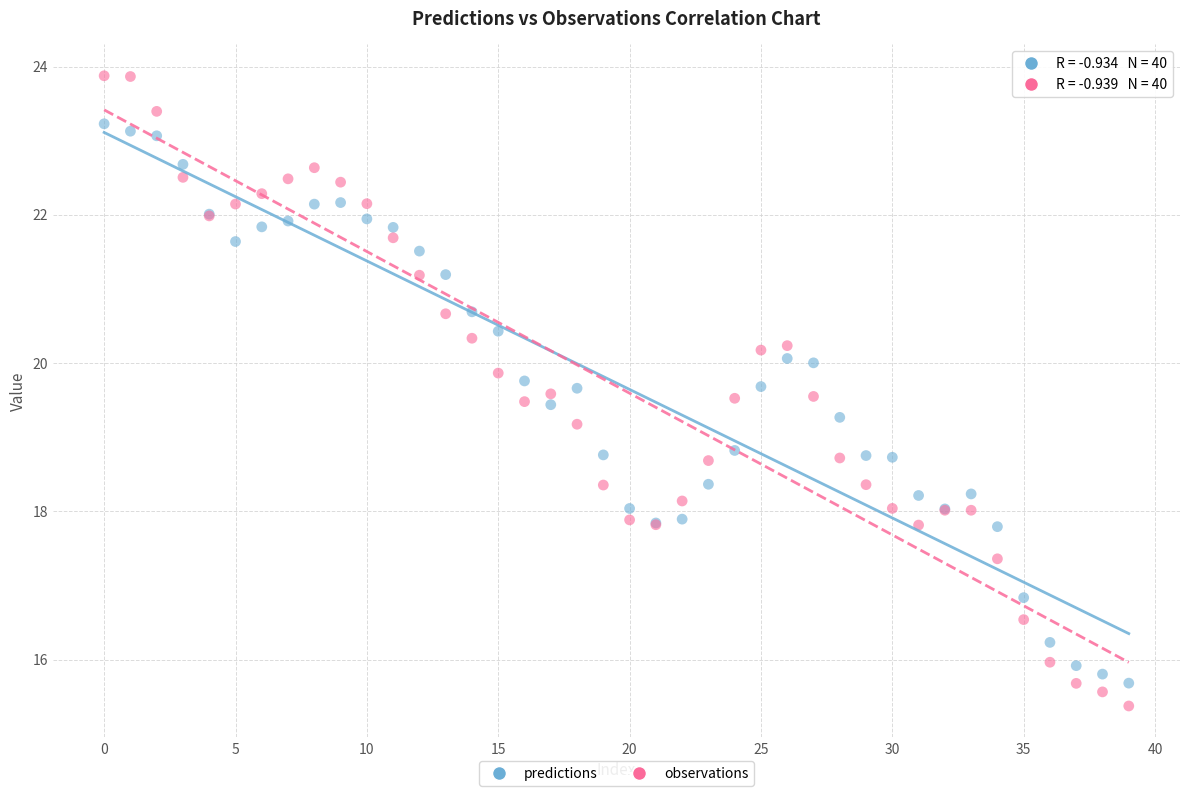

Which series has the largest Y range (max minus min)?

observations